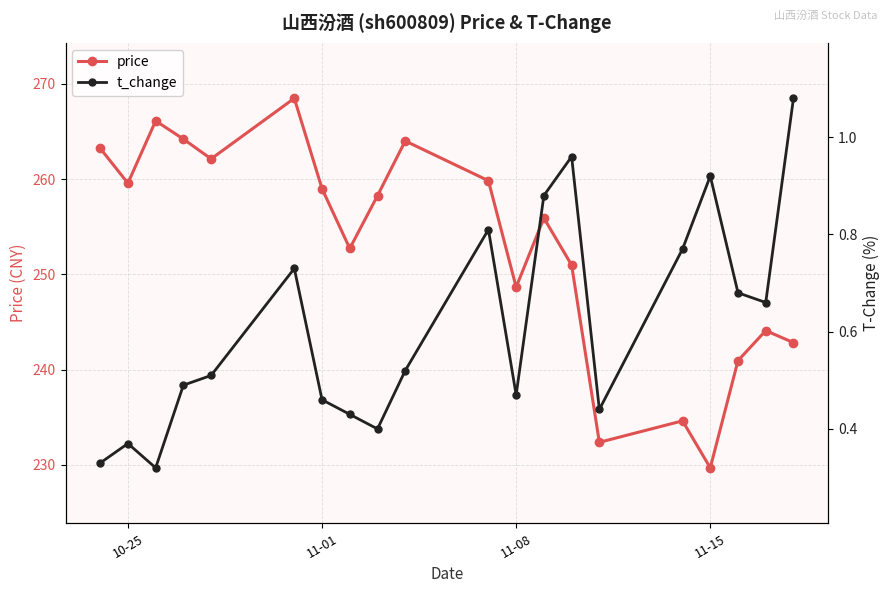

How many interior local peaks does the price series have?

6